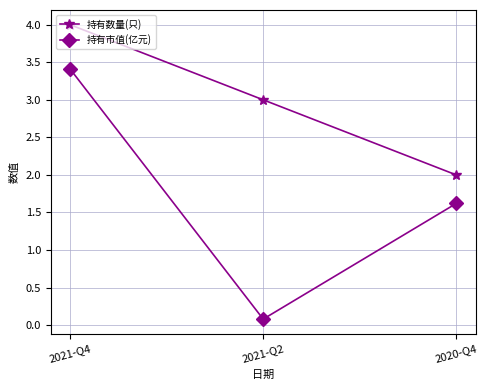

At which label is 持有市值(亿元) closest to 1?

2020-Q4